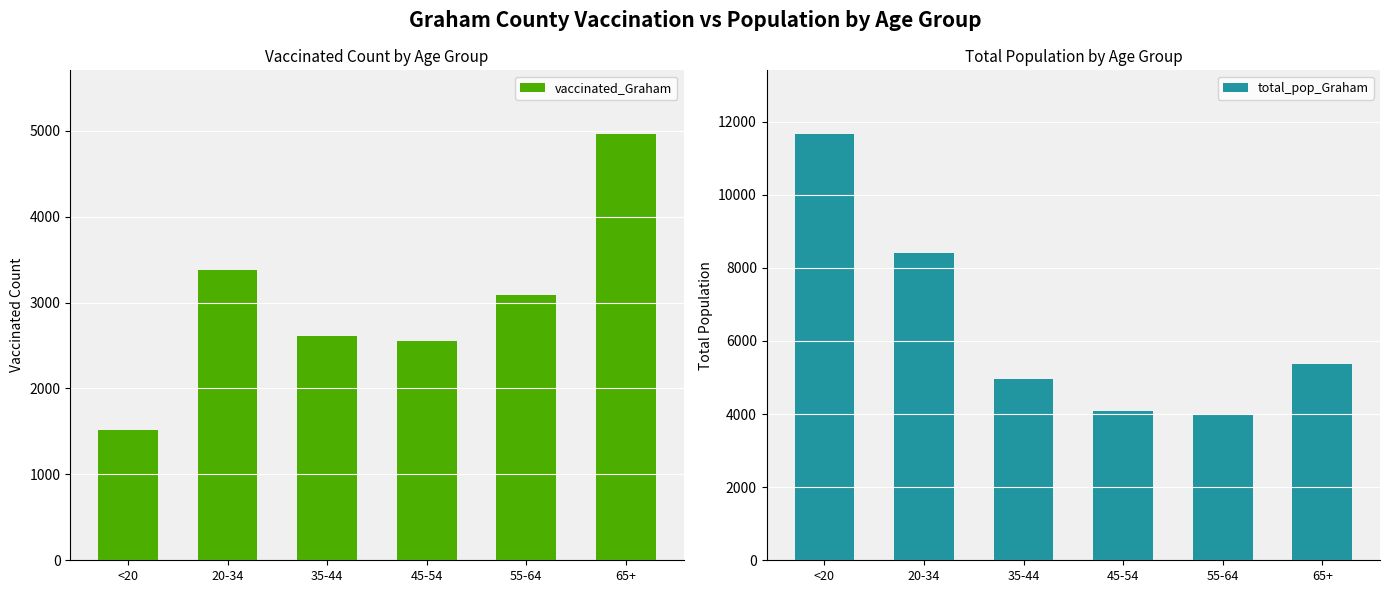

List the labels in order of vaccinated_Graham value, largest first.

65+, 20-34, 55-64, 35-44, 45-54, <20